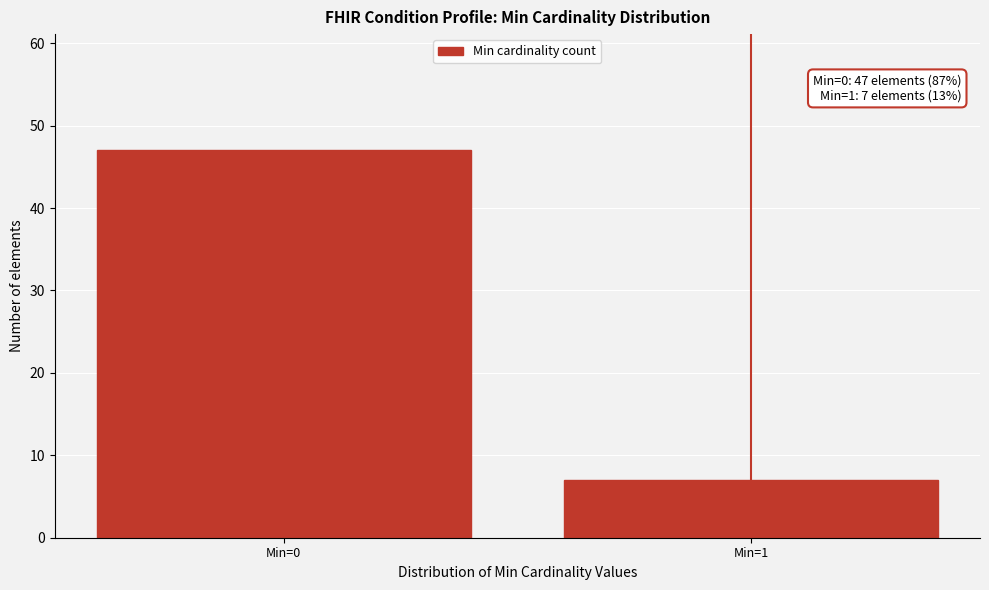

Reading left to right, list all the values displayed in this chart.

Min=0=47	Min=1=7